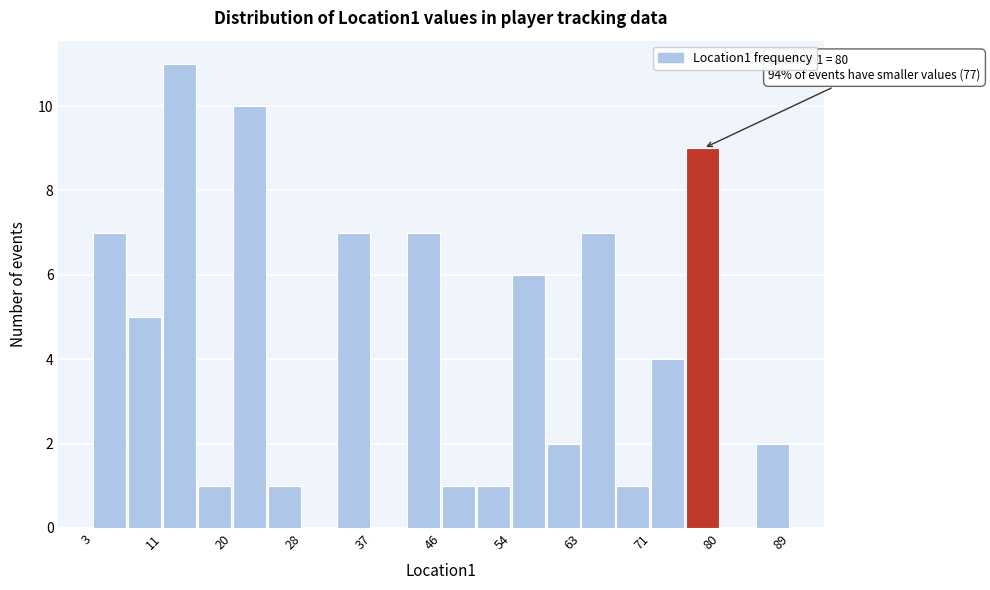

Which range on the x-axis has the tallest bar?

11.6 to 15.9